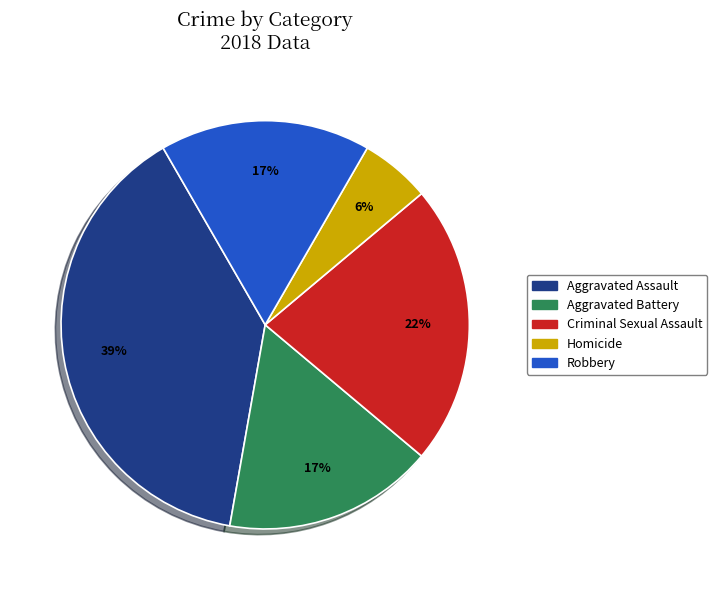

Which slice is the smallest?

Homicide